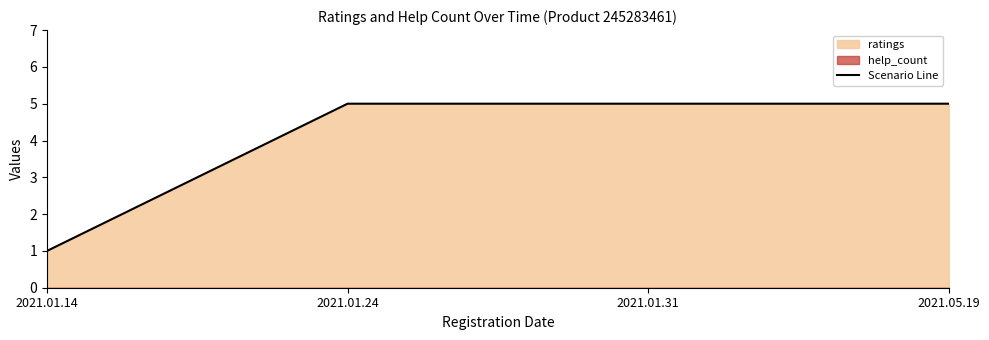

How many categories are shown in the chart?

4